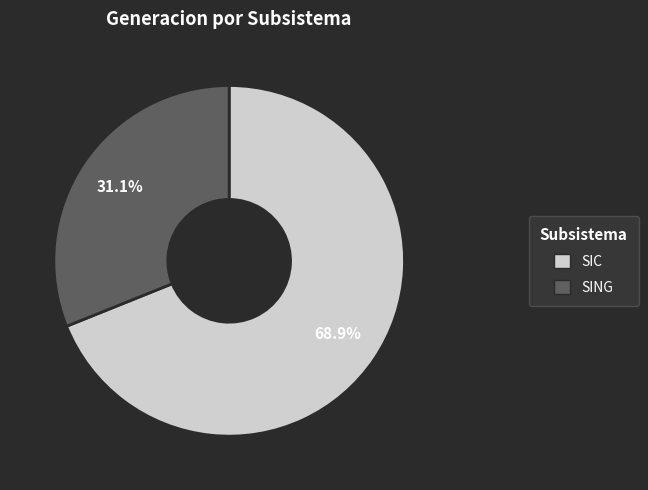

Which category accounts for the majority?

SIC